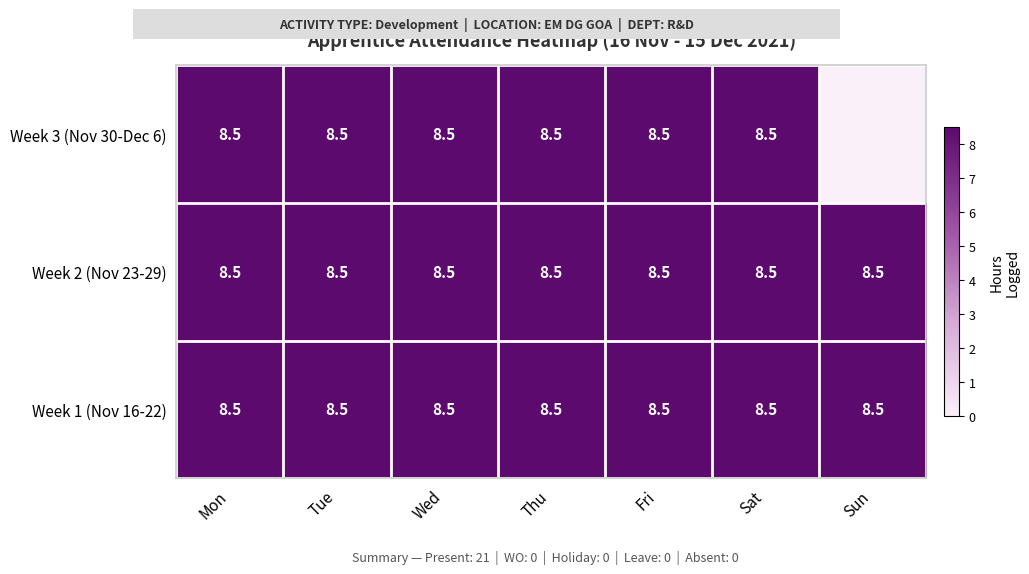

What is the approximate value of Week 1 (Nov 16-22) at Sun?

8.5